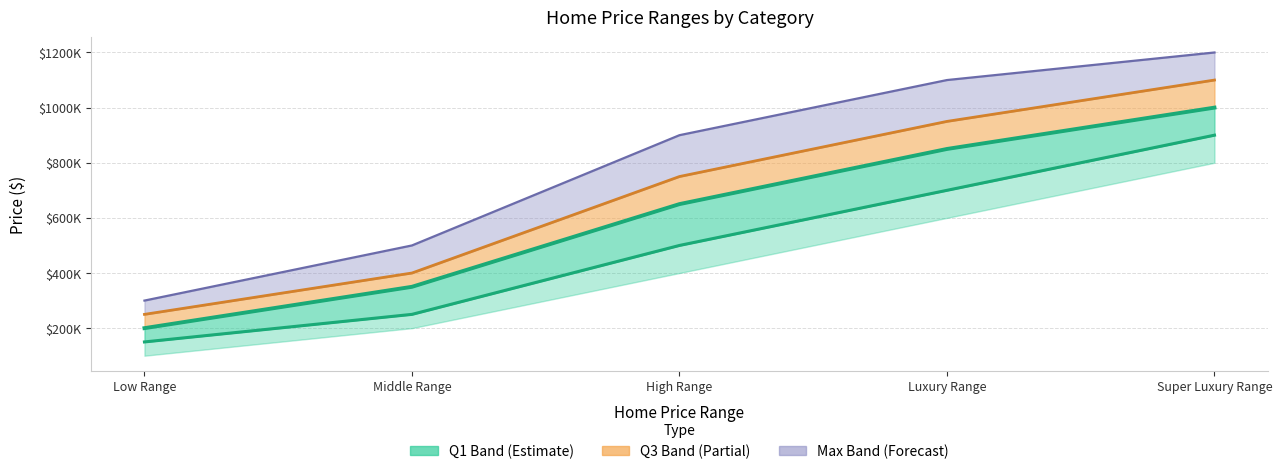

True or false: Q3 line has a value of 250000 at Low Range.

True